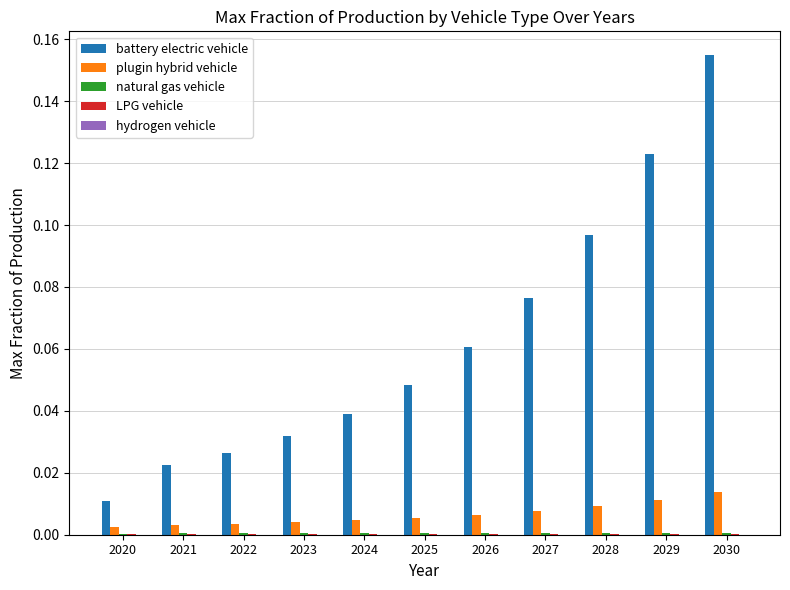

Which series changed the most between 2020 and 2023?

battery electric vehicle